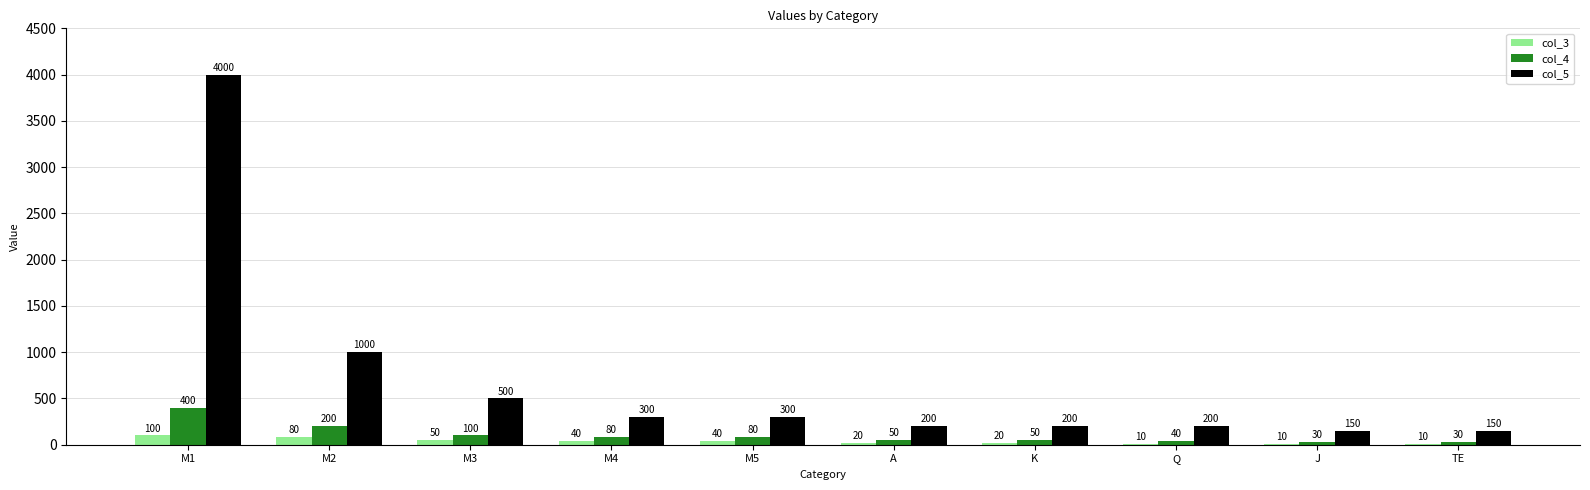

How many series are shown in this chart?

3